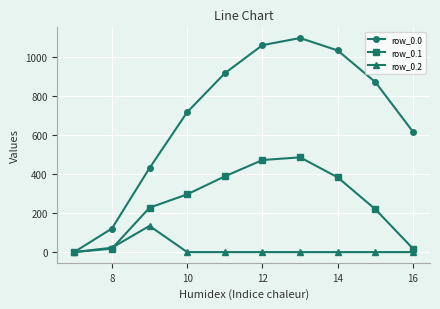

In row_0.0, how many points are higher than both neighbors (excluding endpoints)?

1